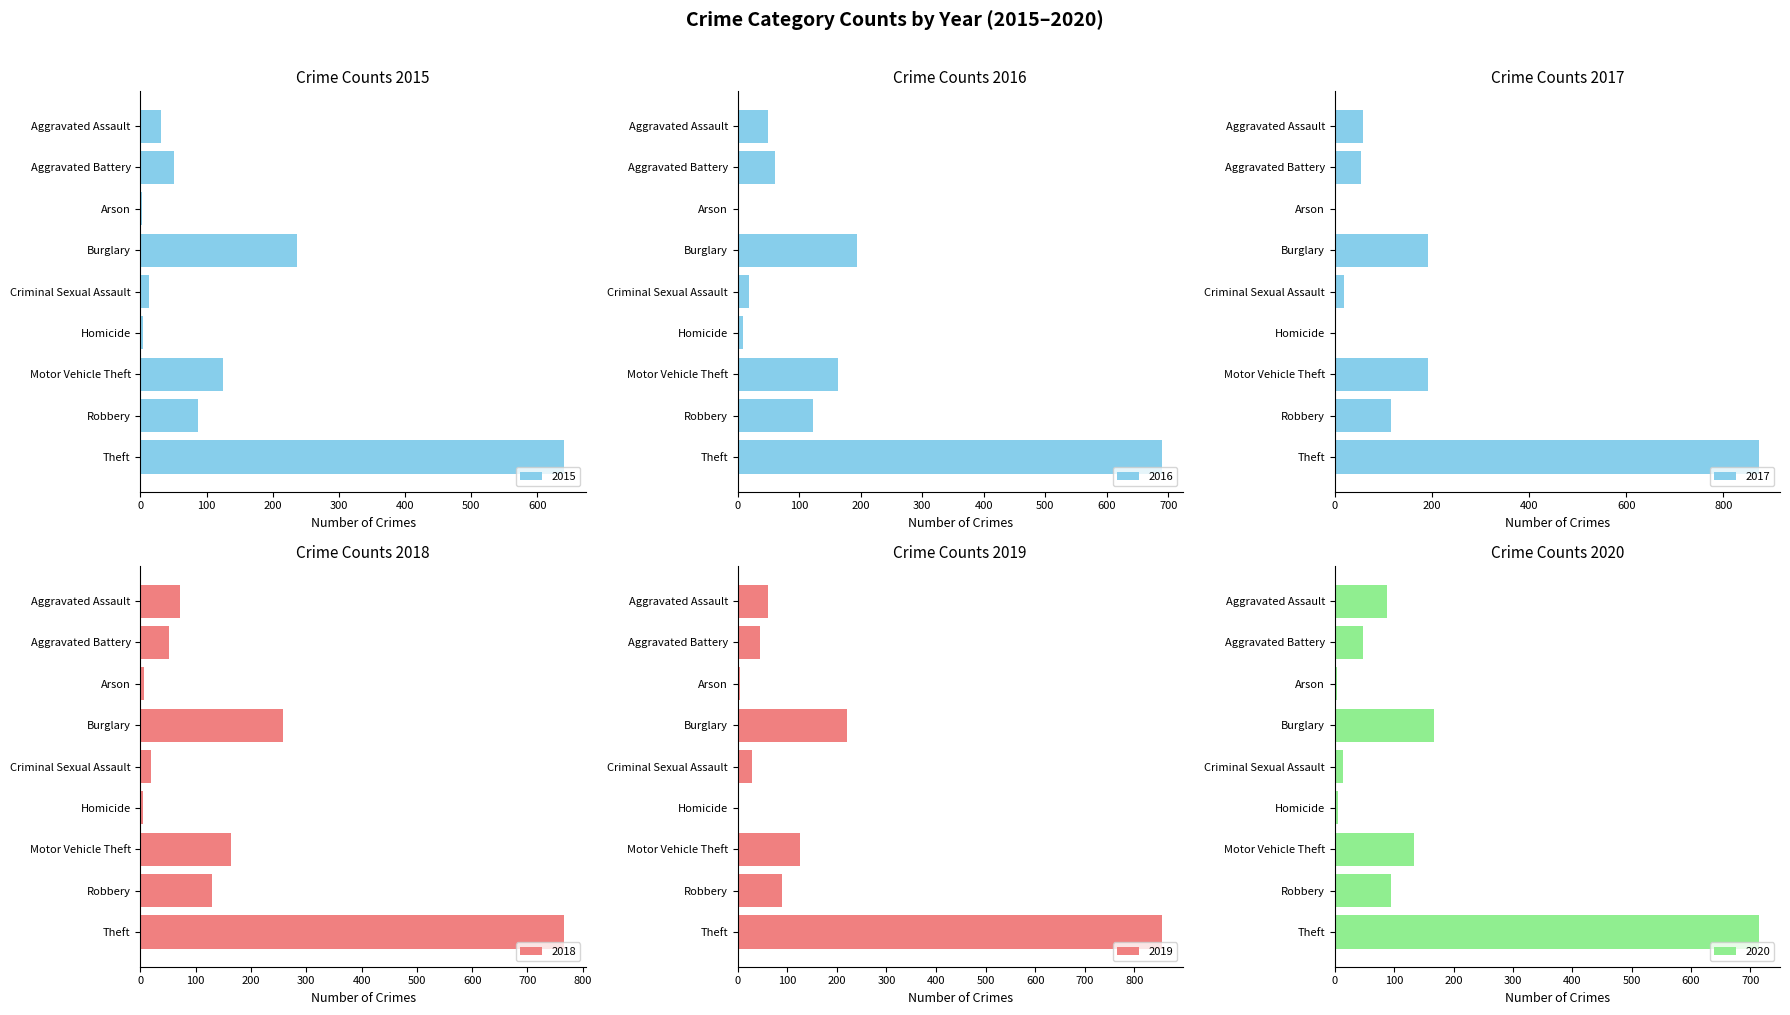

The 2016 series shows 227 at Motor Vehicle Theft. True or false?

False